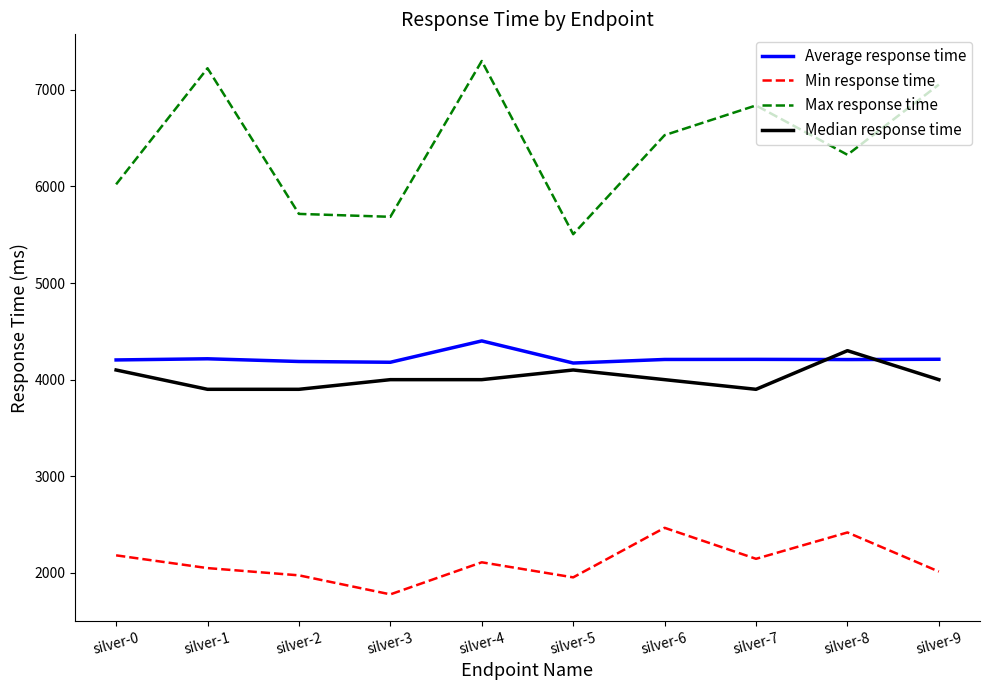

Where do Average response time and Median response time first cross each other?

silver-7 and silver-8